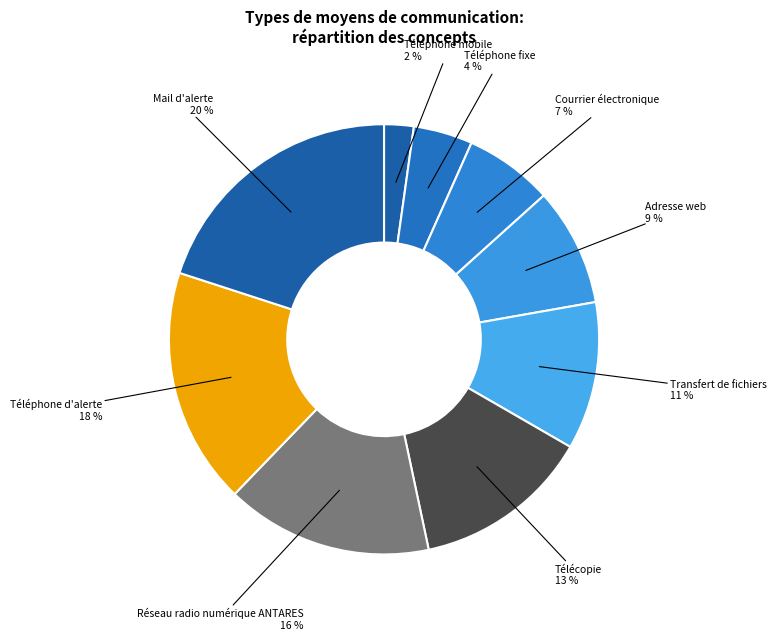

What is the smallest slice in the pie chart?

Téléphone mobile